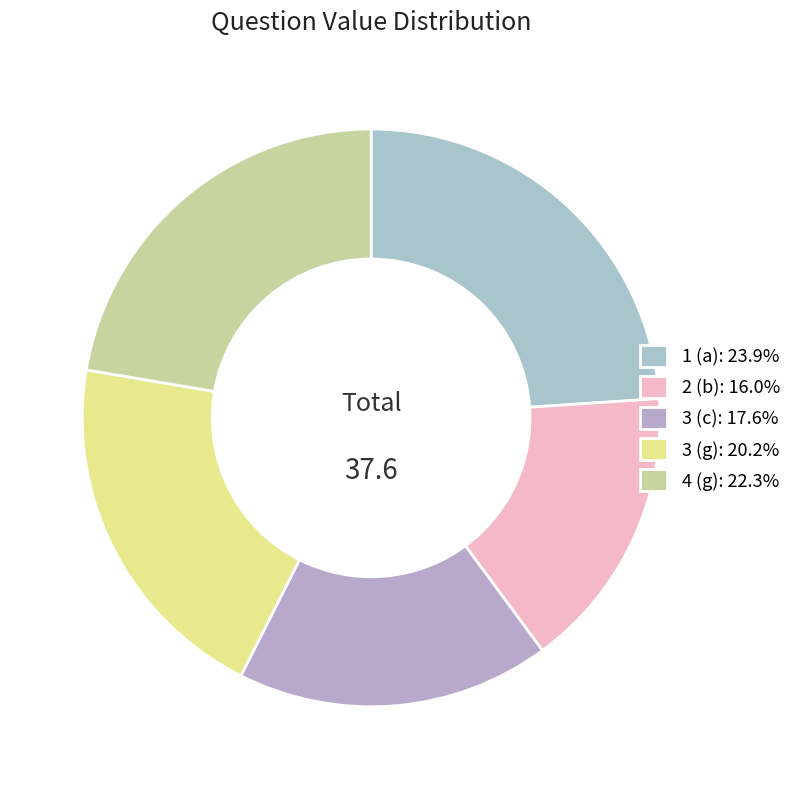

What portion of the pie excludes 3 (g)?

79.8%